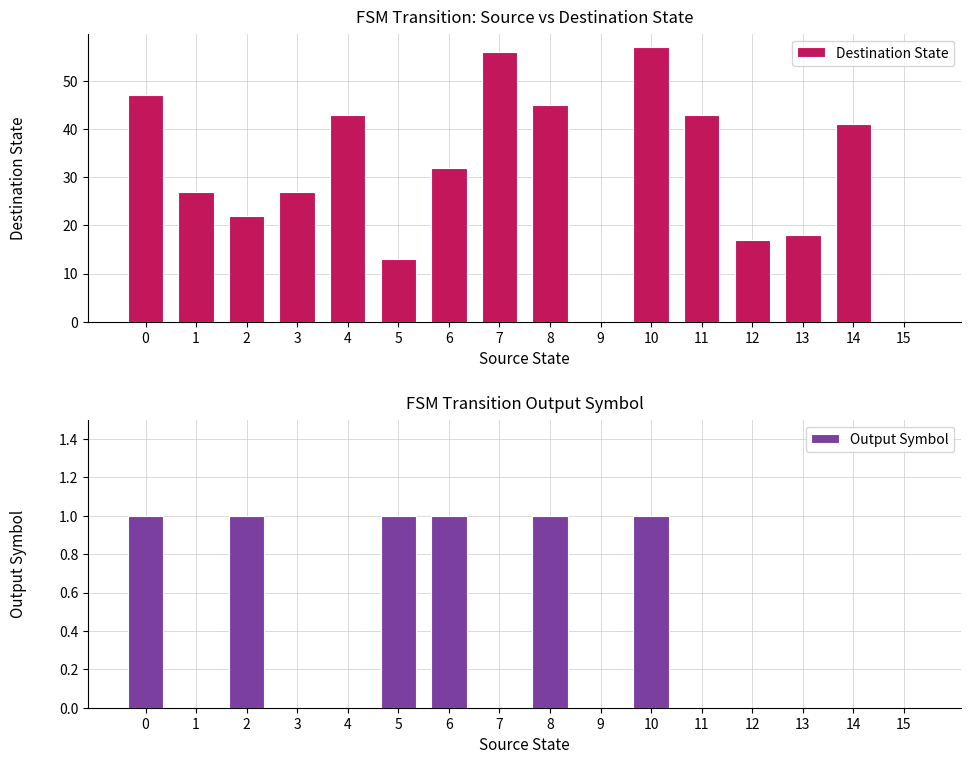

What is the average value of the Destination State series?

30